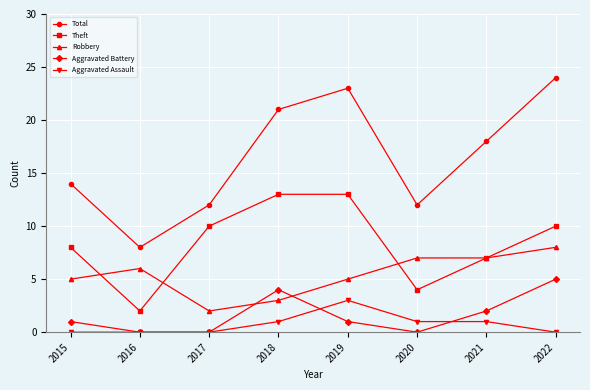

At which label does Total reach its peak?

2022